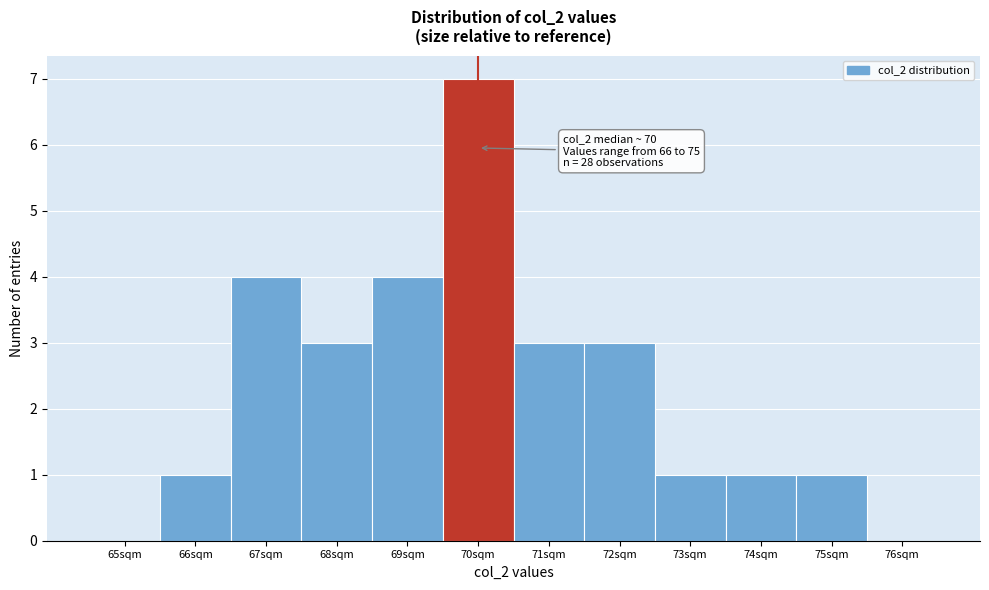

Which range on the x-axis has the tallest bar?

69.5 to 70.5